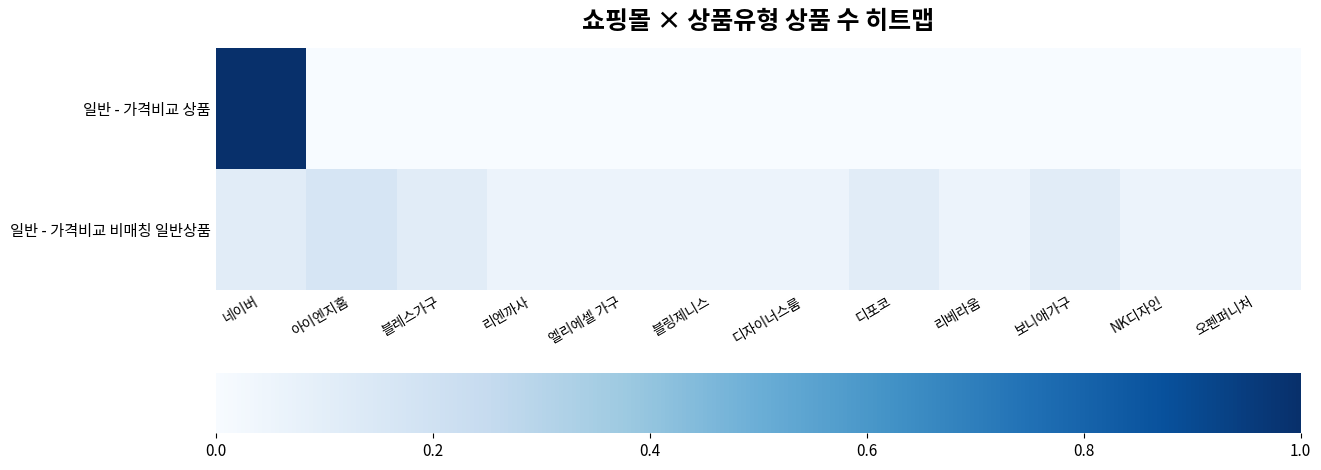

Between 블링제니스 and 리베라움, which is larger?

블링제니스